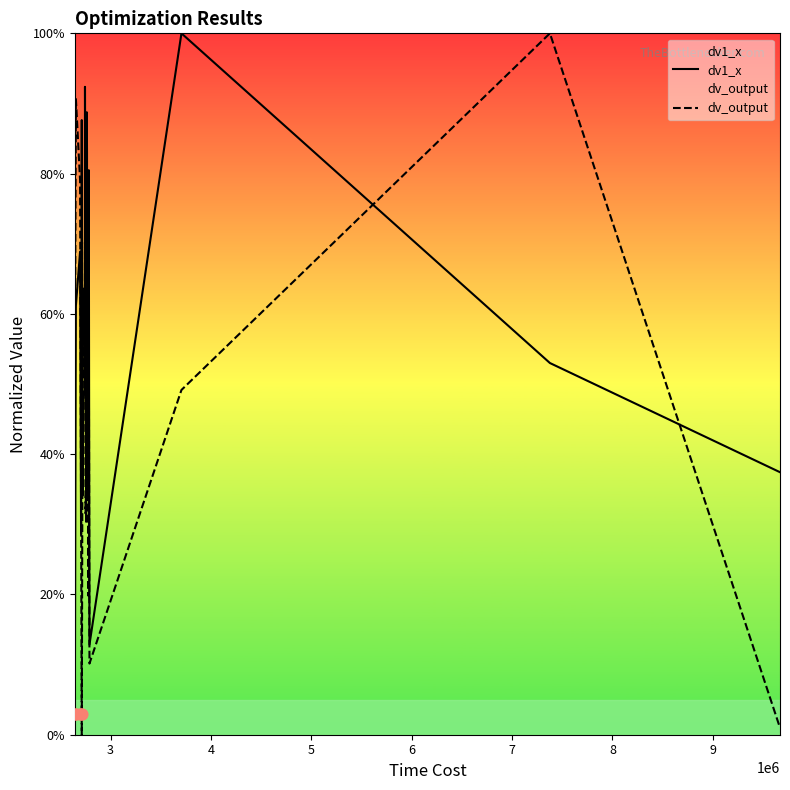

Is the value of dv1_x at 18 greater than the value of dv_output at 6?

Yes